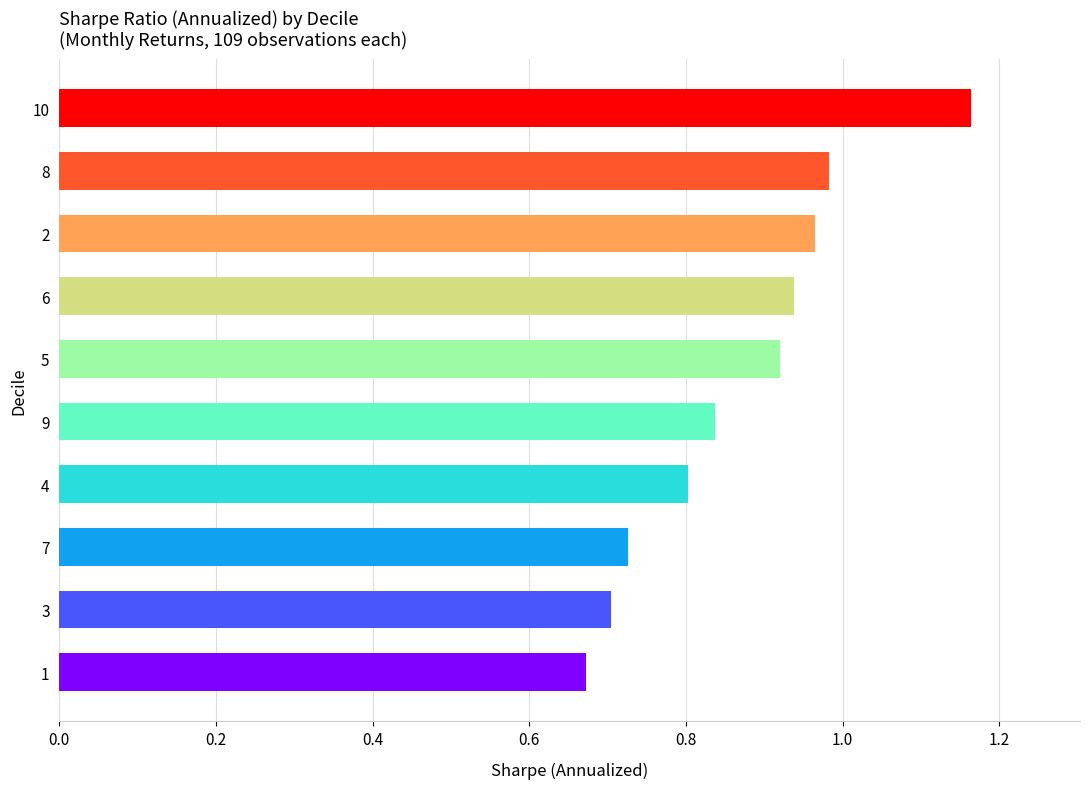

What is the difference between the maximum and second lowest values?

0.5